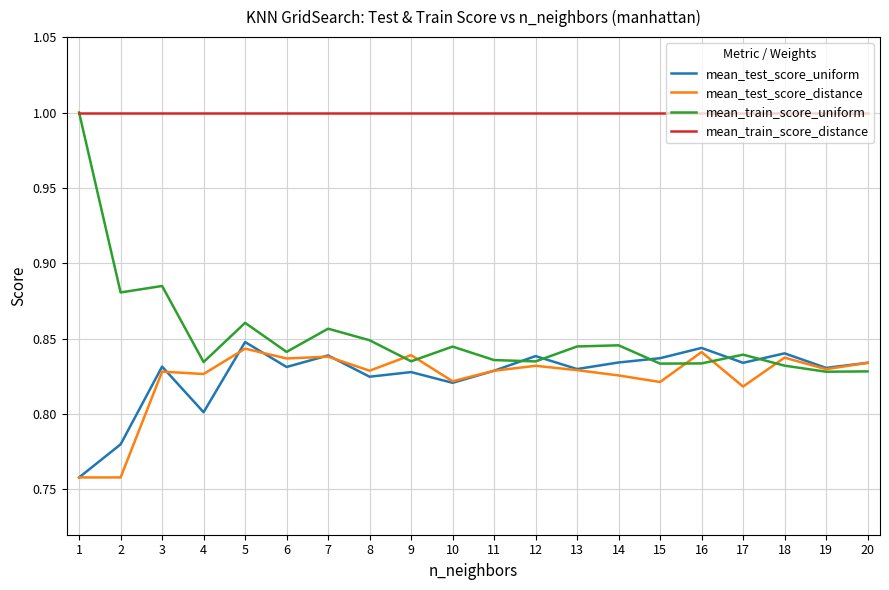

Between which two adjacent categories do mean_test_score_distance and mean_train_score_uniform first intersect?

8 and 9